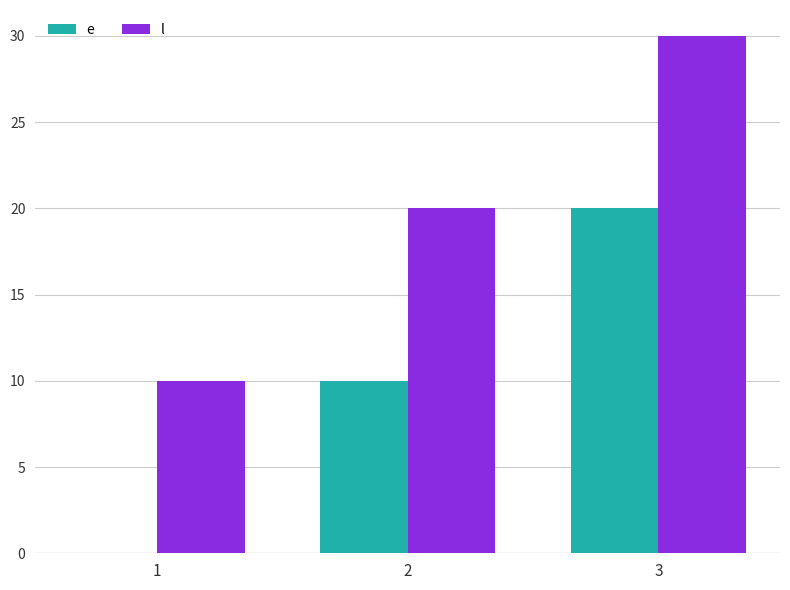

Count the e values in the range 0 to 20.

3